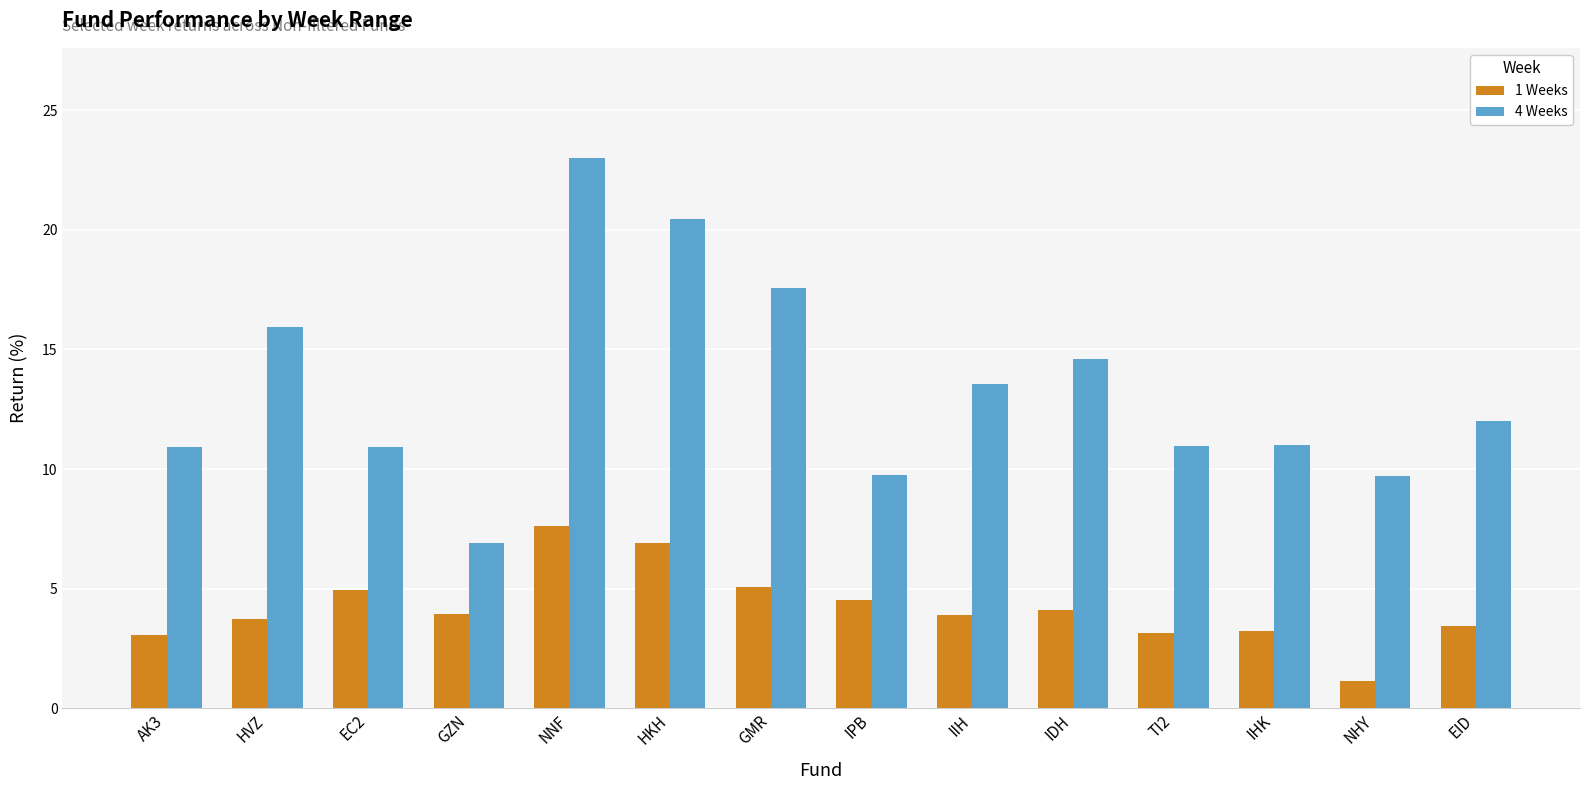

The value of 4 Weeks at IIH is 20.0. True or false?

False